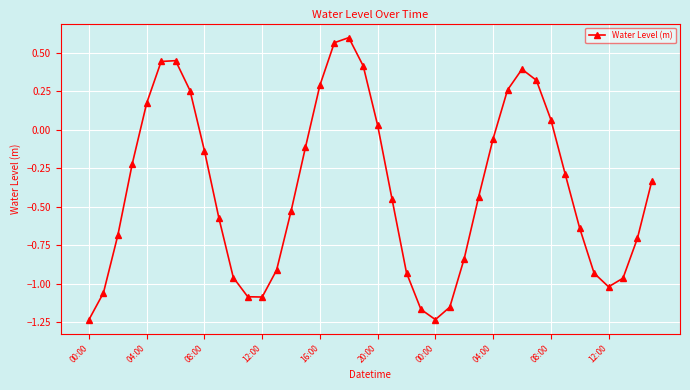

How many points are lower than both their immediate neighbors (excluding endpoints)?

3